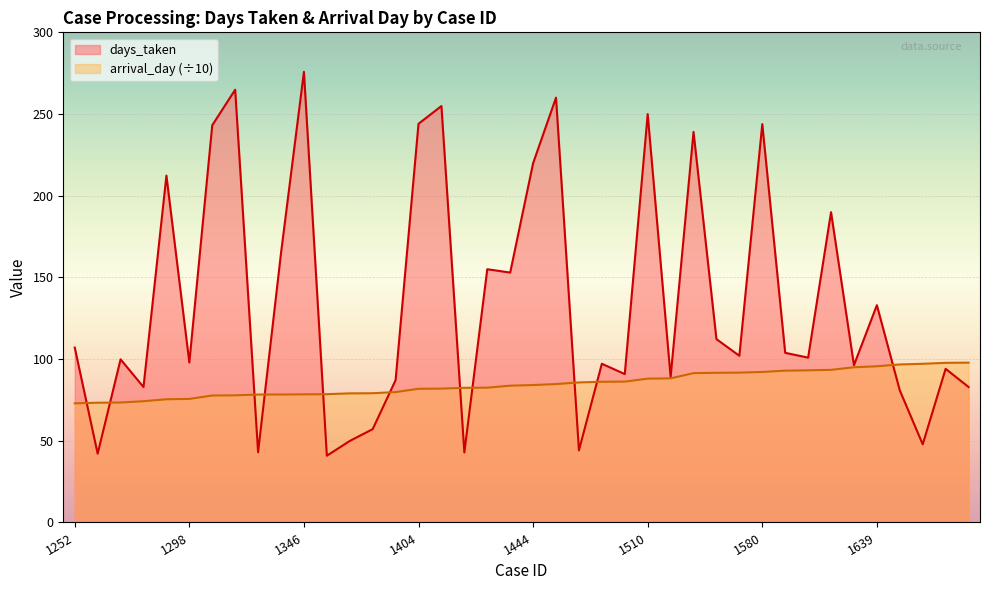

Count the number of data series in this chart.

2